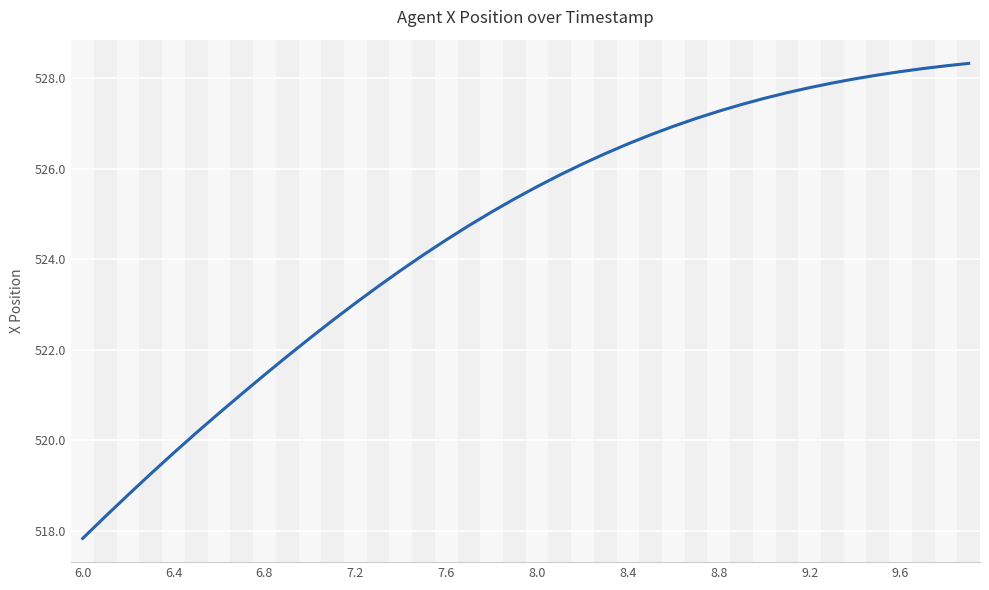

What is the difference between the maximum and minimum values?

10.5